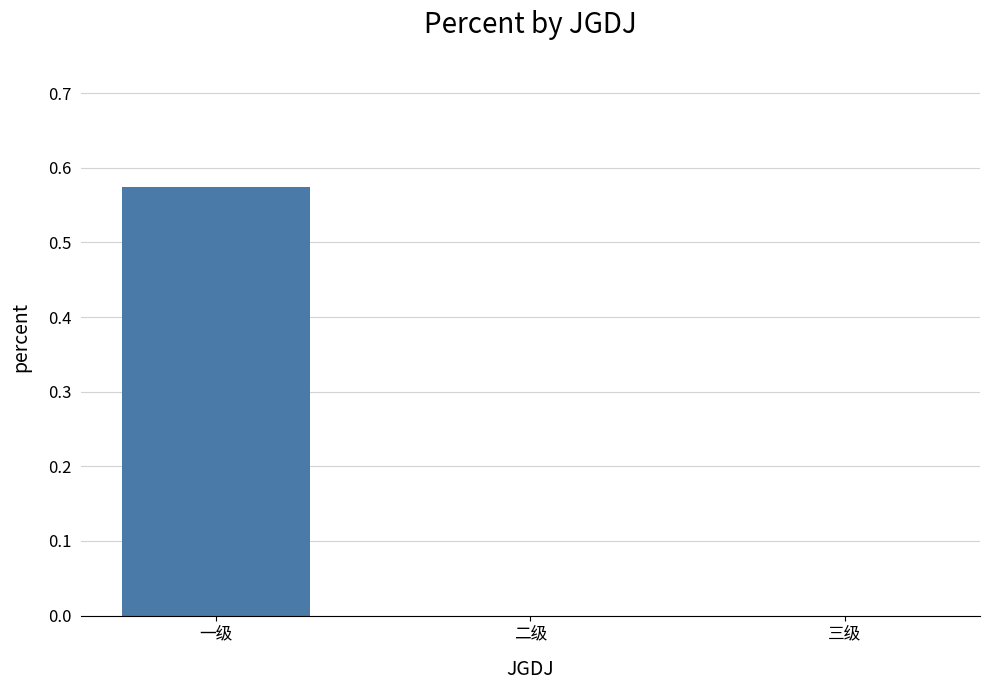

How many distinct data groups are displayed?

1